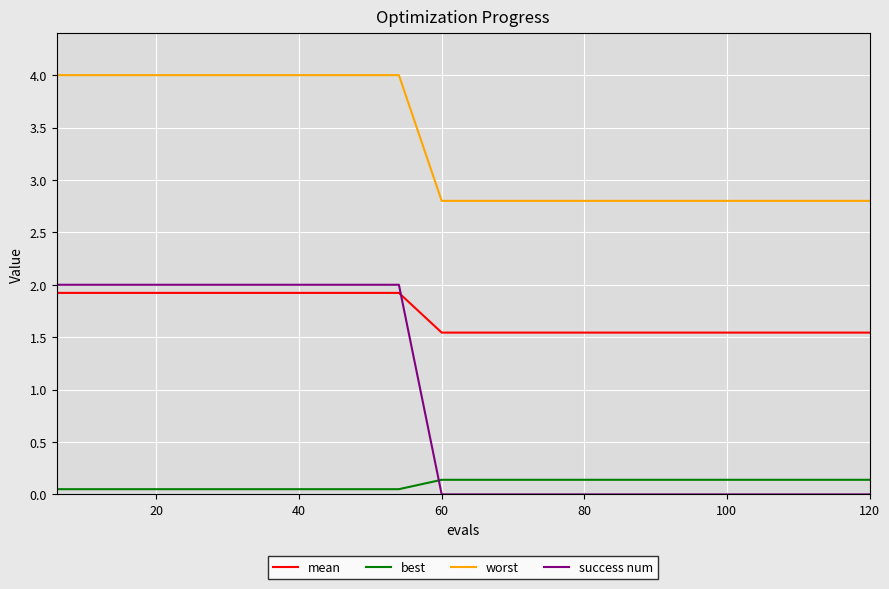

True or false: mean and best cross at least once.

False